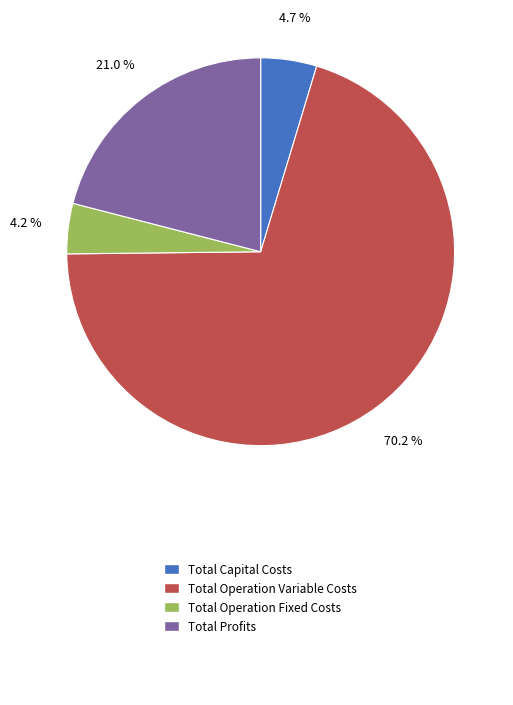

To the nearest percent, what is the average slice percentage?

25%